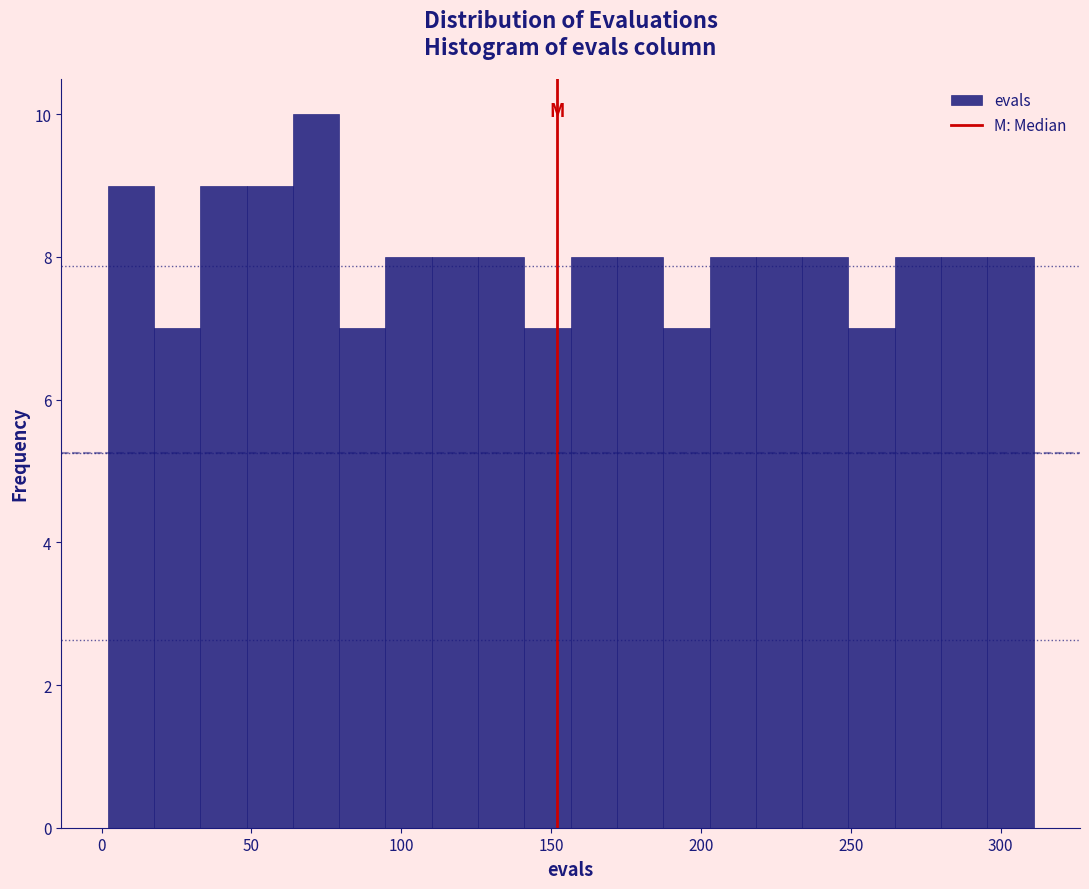

Around what value on the x-axis is the tallest bar? Give the approximate position of its centre, as read against the axis.

70